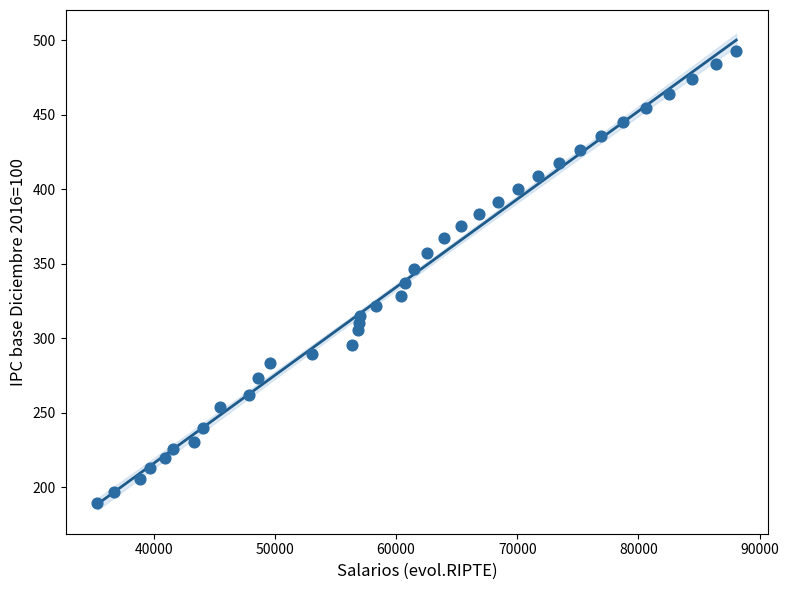

What is the range of X values (max minus min)?

52710.4